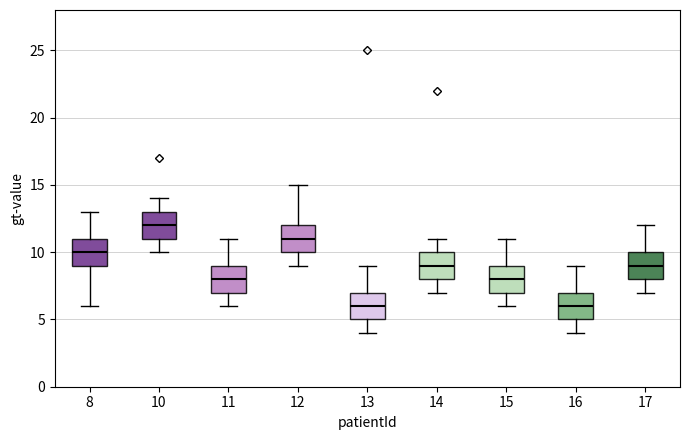

Reading left to right, transcribe this box plot: for each box, give where its median line is, the range the box spans, and where its two whiskers end, as read against the y-axis. The values are not printed on the chart, so give them approximately, as read against the axis.

8: median 10, box 9 to 11, whiskers 6 to 13
10: median 12, box 11 to 13, whiskers 10 to 14
11: median 8, box 7 to 9, whiskers 6 to 11
12: median 11, box 10 to 12, whiskers 9 to 15
13: median 6, box 5 to 7, whiskers 4 to 9
14: median 9, box 8 to 10, whiskers 7 to 11
15: median 8, box 7 to 9, whiskers 6 to 11
16: median 6, box 5 to 7, whiskers 4 to 9
17: median 9, box 8 to 10, whiskers 7 to 12